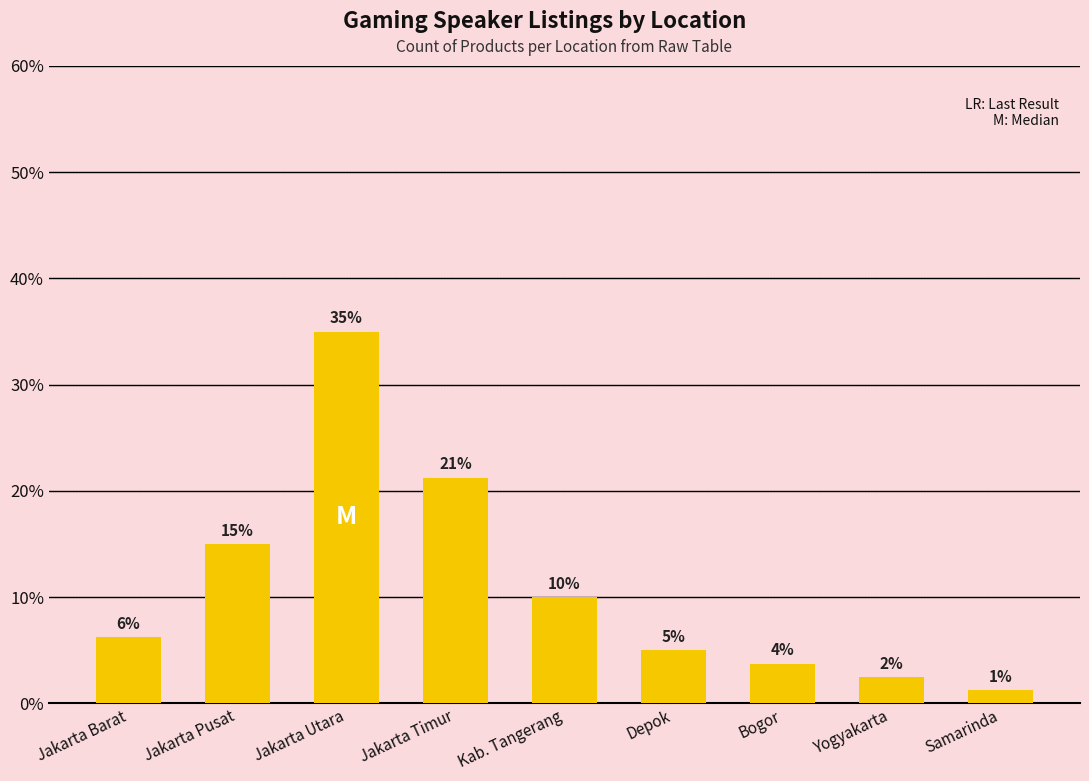

What is the difference between the maximum and minimum values?

33.8